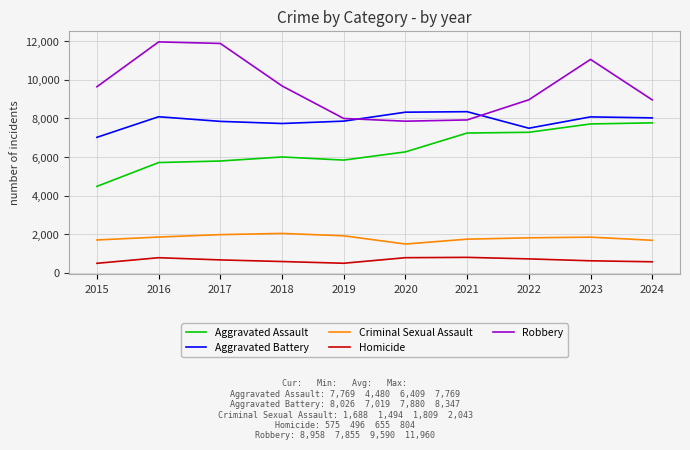

How many intersections are there between Aggravated Battery and Robbery?

2